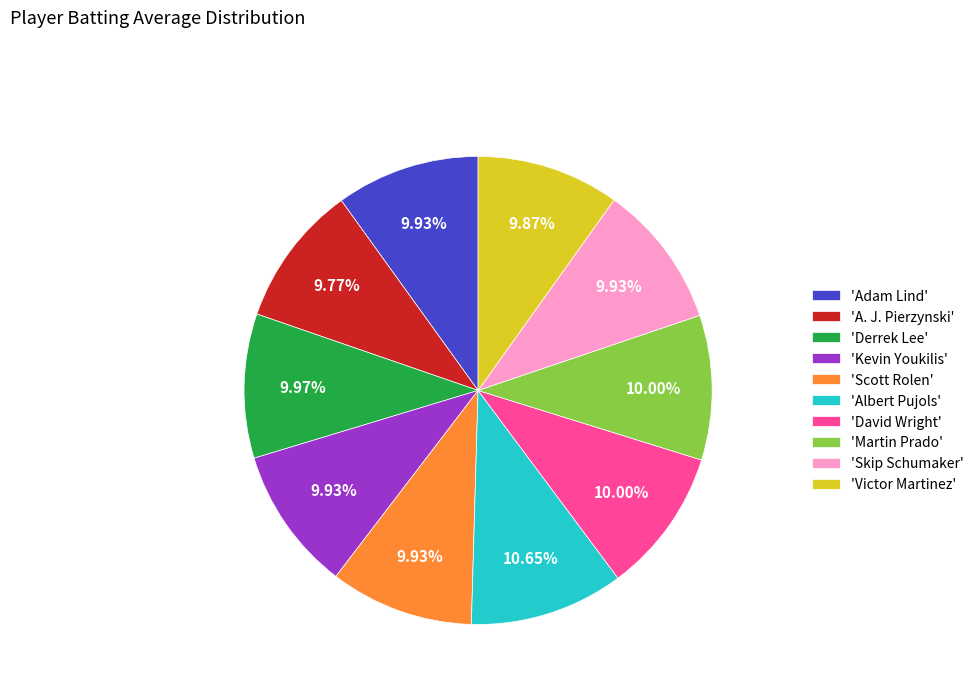

Does 'Skip Schumaker' represent more than half of the total?

No